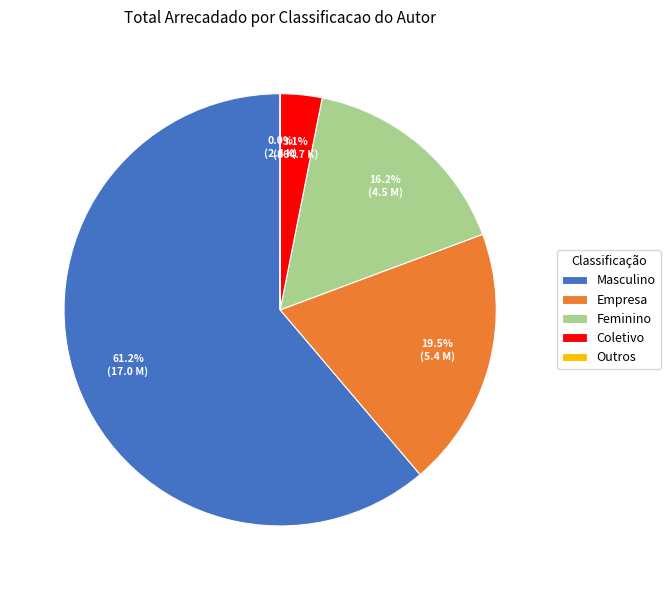

What percentage is NOT represented by Feminino?

83.8%